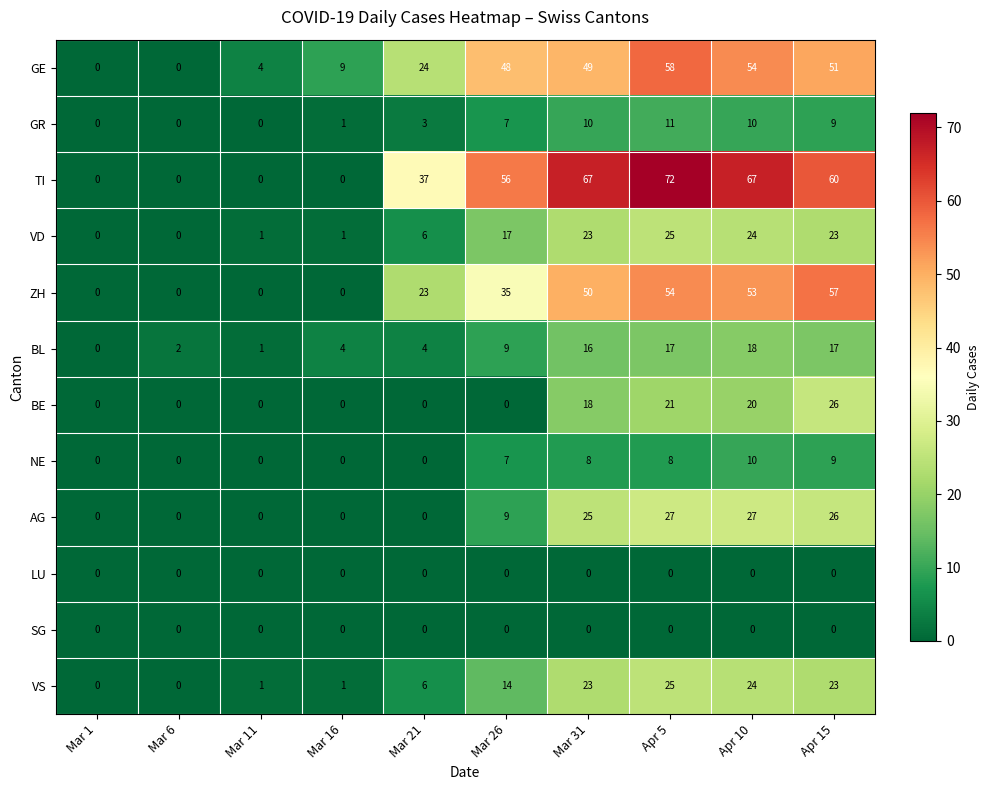

Between Mar 1 and Mar 31, which series saw the biggest shift?

TI